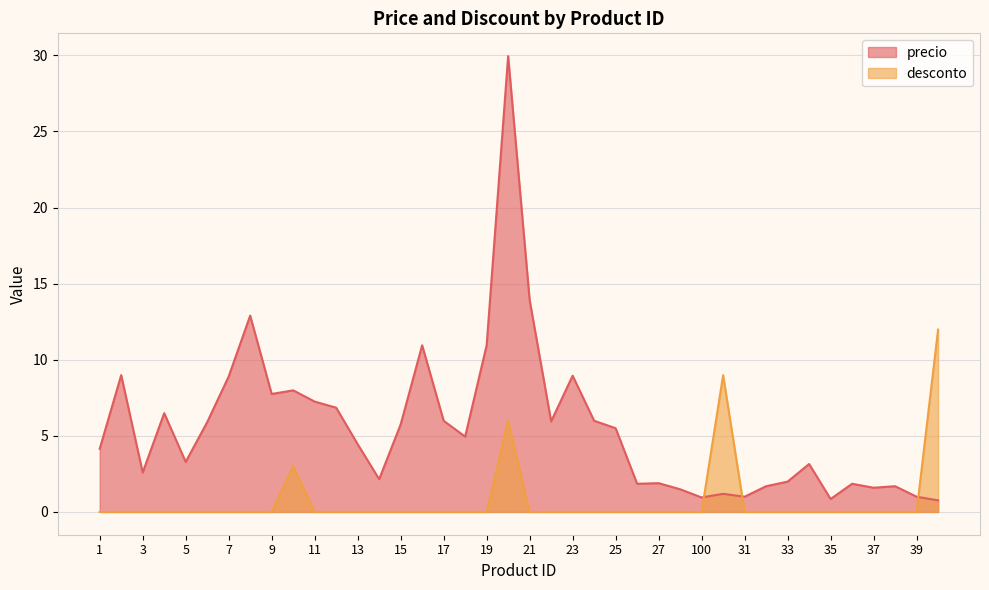

List the series in order of their overall mean, highest first.

precio, desconto